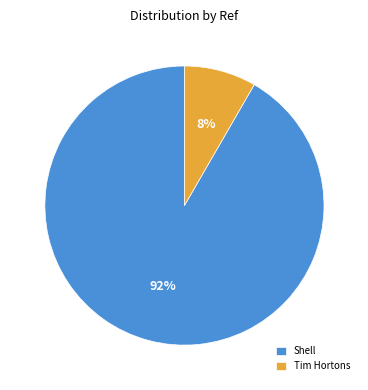

Combined, do Tim Hortons and Shell account for over 50%?

Yes